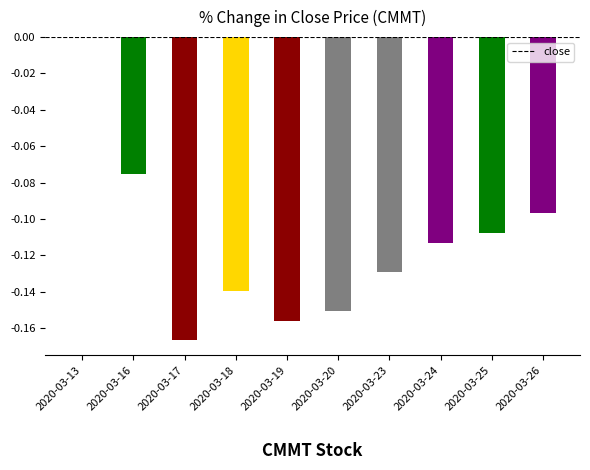

Is it true that the value at 2020-03-25 is -0.2?

False